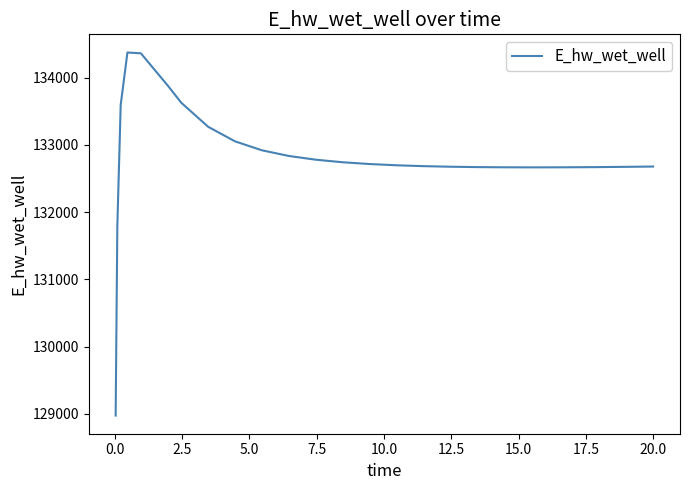

What is the minimum value shown in the chart?

128975.3